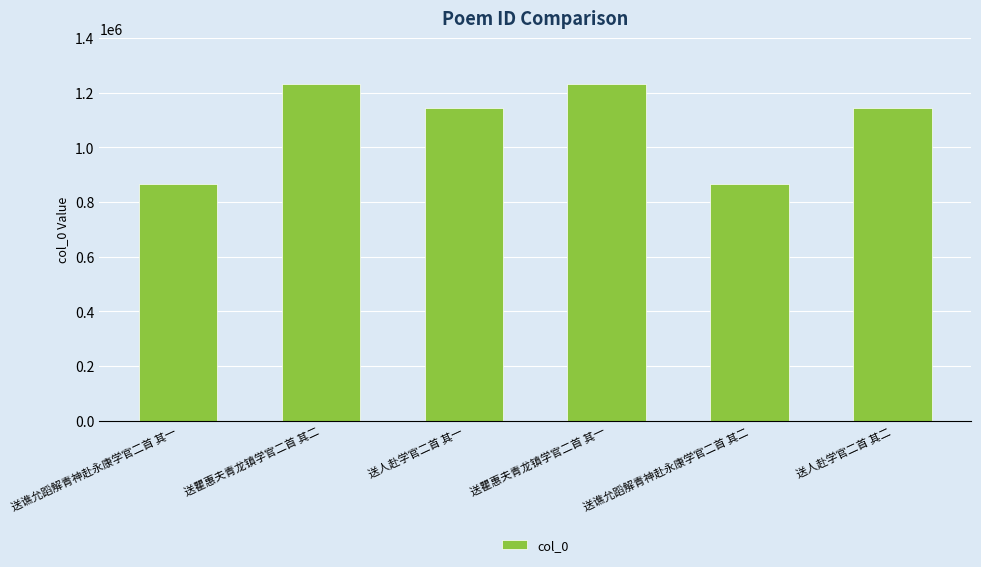

True or false: the data shows 427327 at 送谯允蹈解青神赴永康学官二首 其一.

False